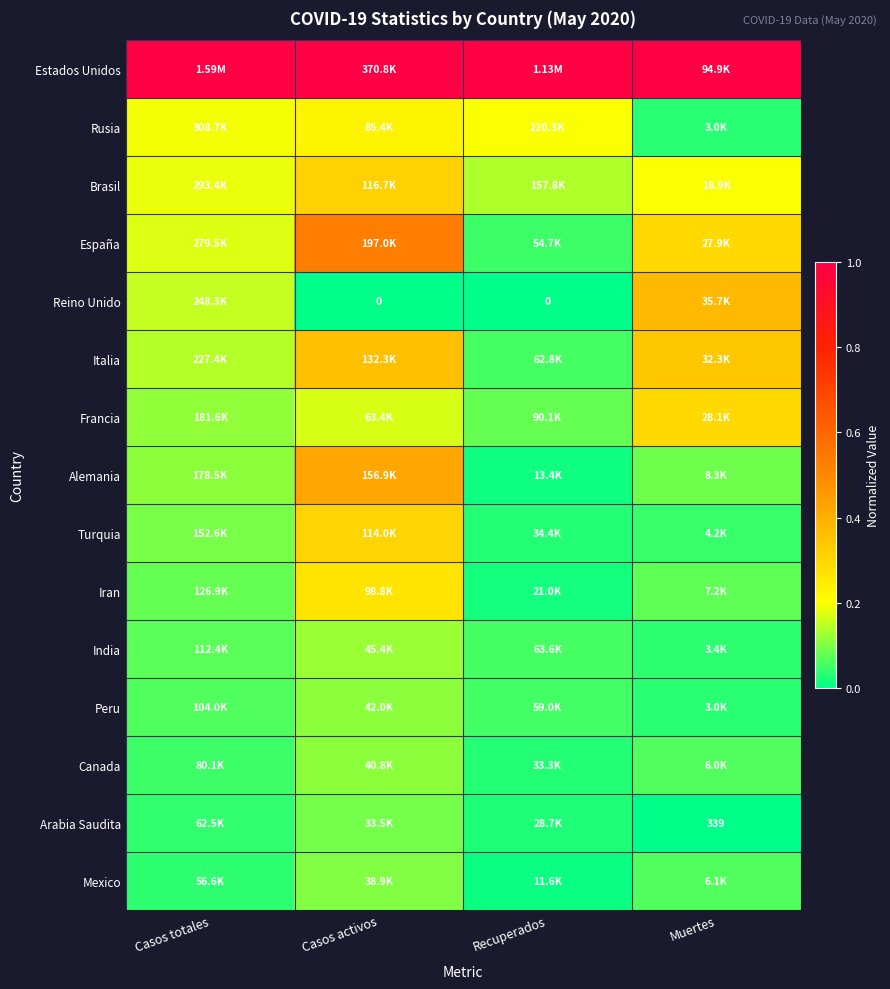

How many Peru values are between 0 and 1?

4